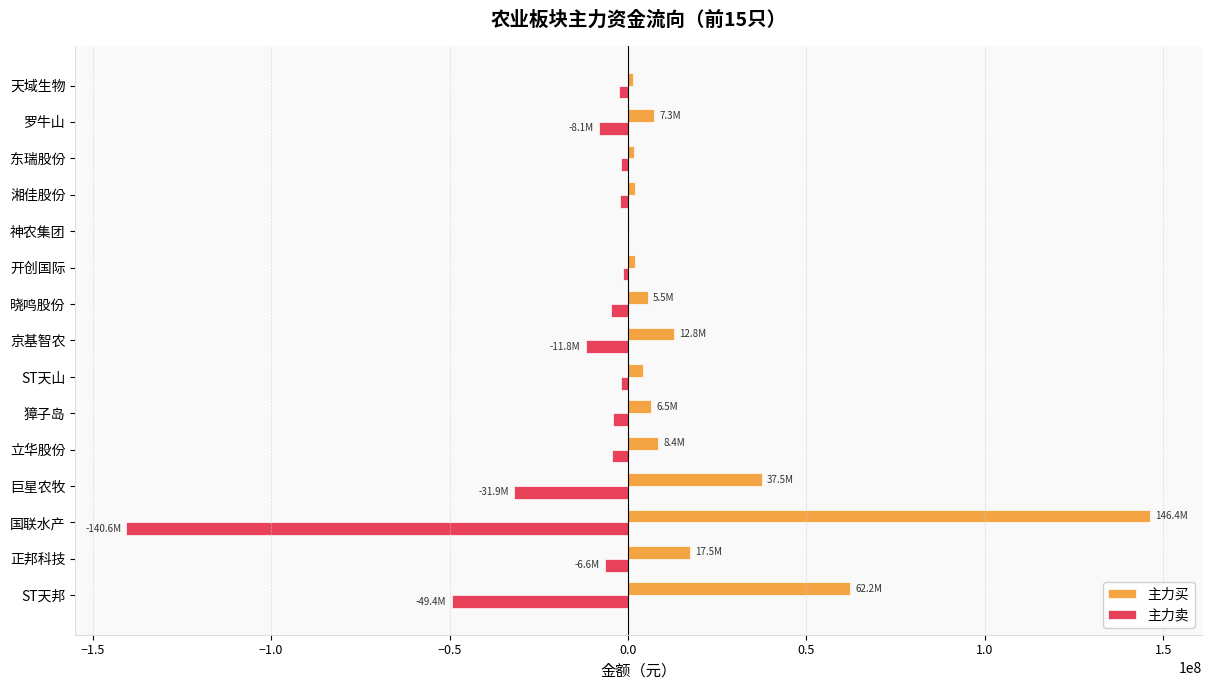

Is the value of 主力卖 at 天域生物 greater than the value of 主力买 at 正邦科技?

No